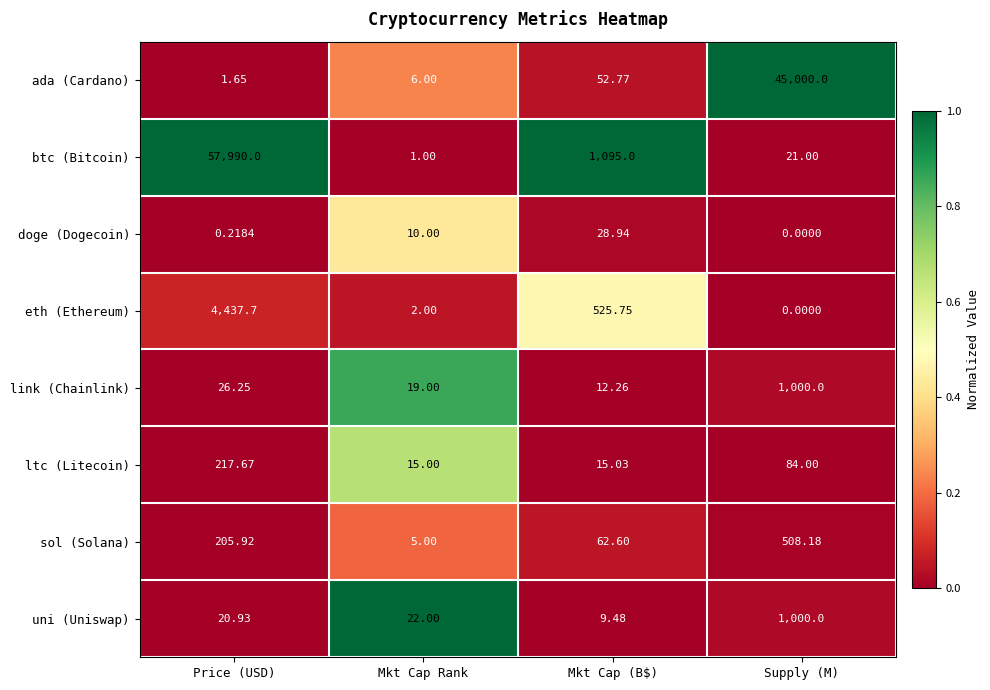

At Mkt Cap Rank, list the series in order from smallest to largest.

btc (Bitcoin), eth (Ethereum), sol (Solana), ada (Cardano), doge (Dogecoin), ltc (Litecoin), link (Chainlink), uni (Uniswap)